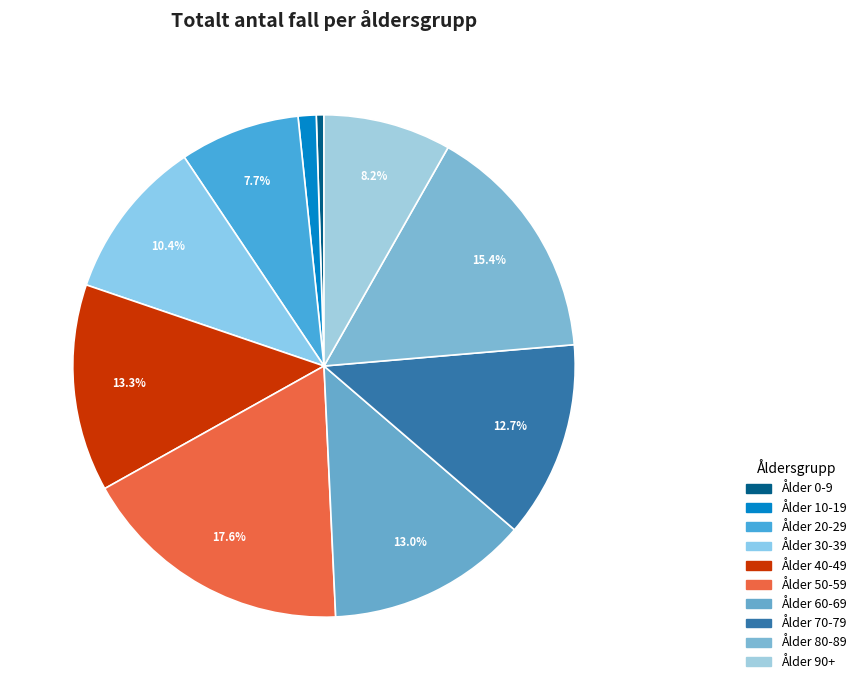

True or false: Ålder 80-89 accounts for 27% of the total.

False